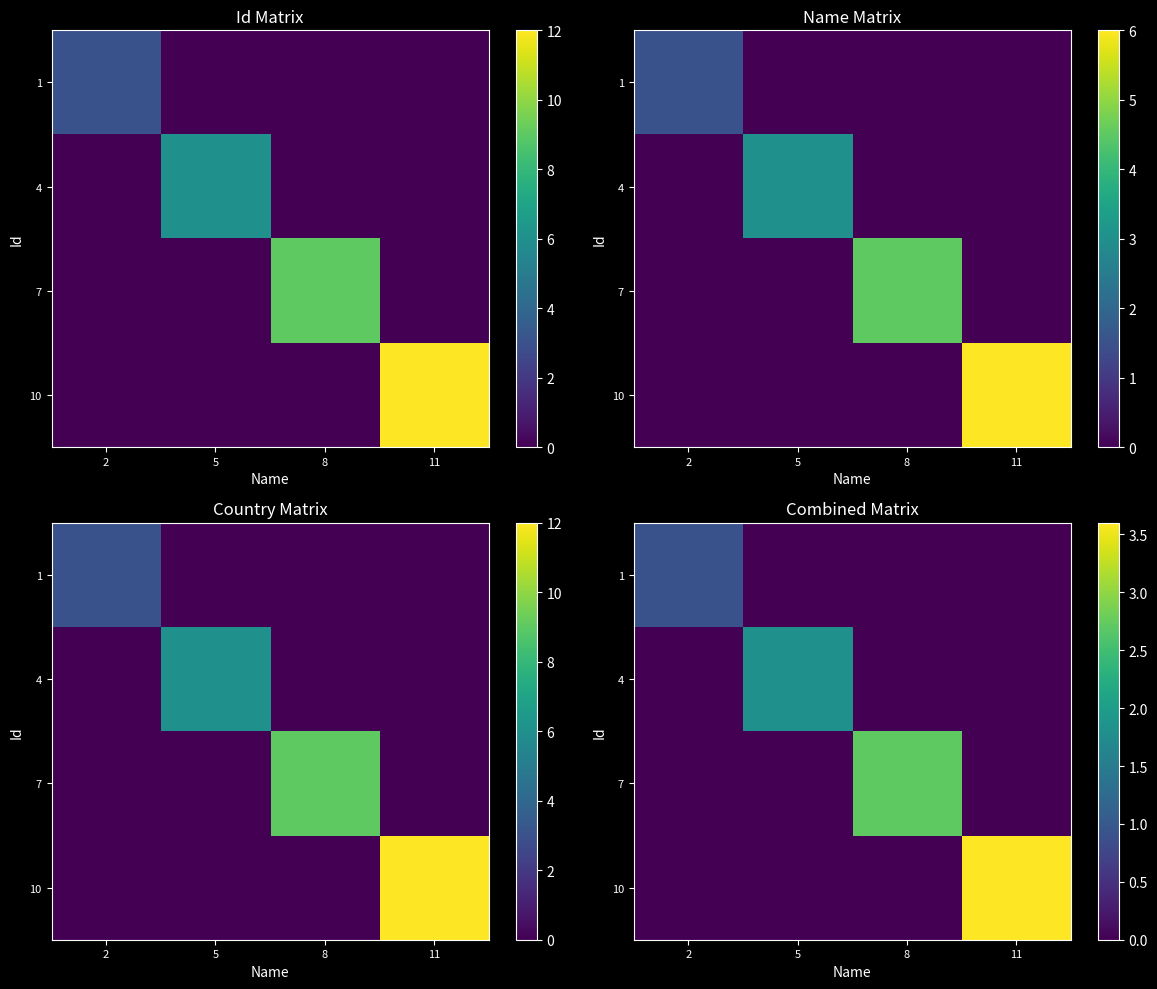

Is it true that 7 equals 0.0 at 11?

True